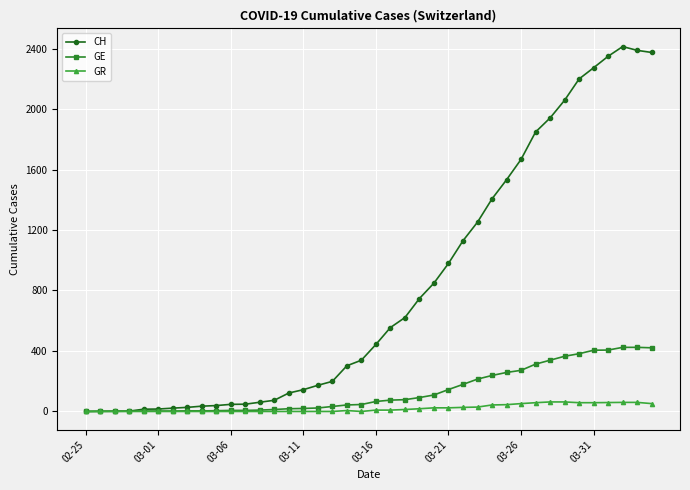

Which series has the largest total across all categories?

CH